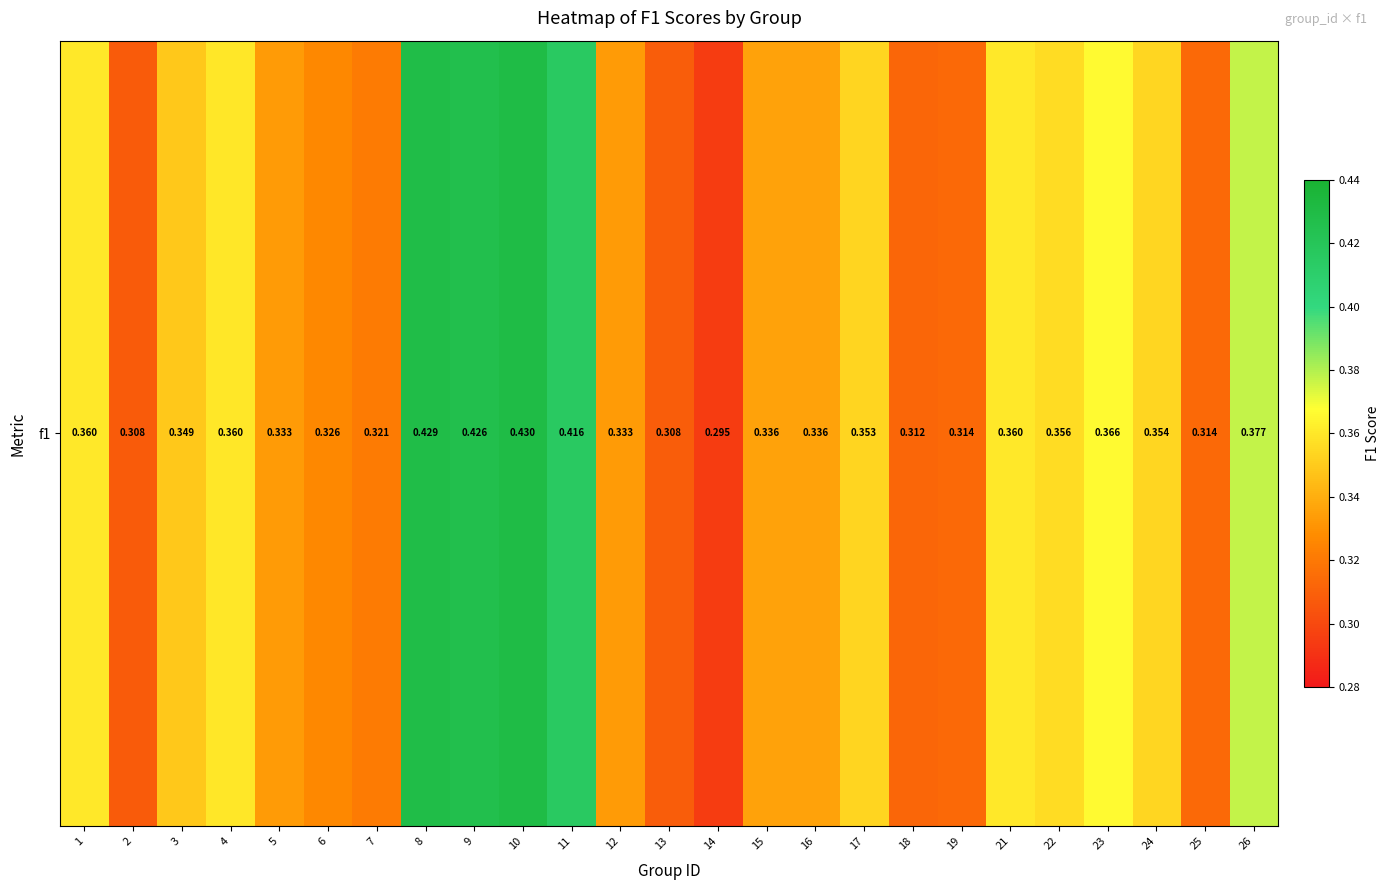

Which label corresponds to the largest value in the chart?

10